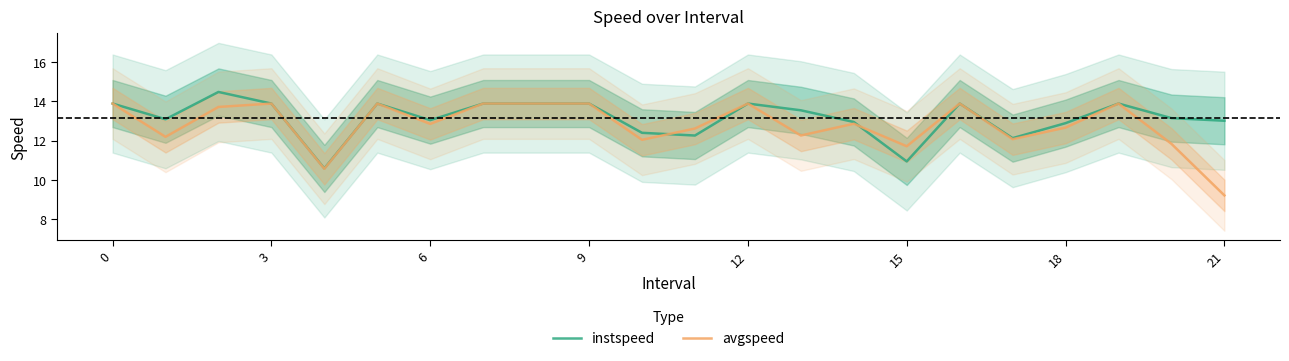

What is the approximate value of instspeed at 3?

13.9